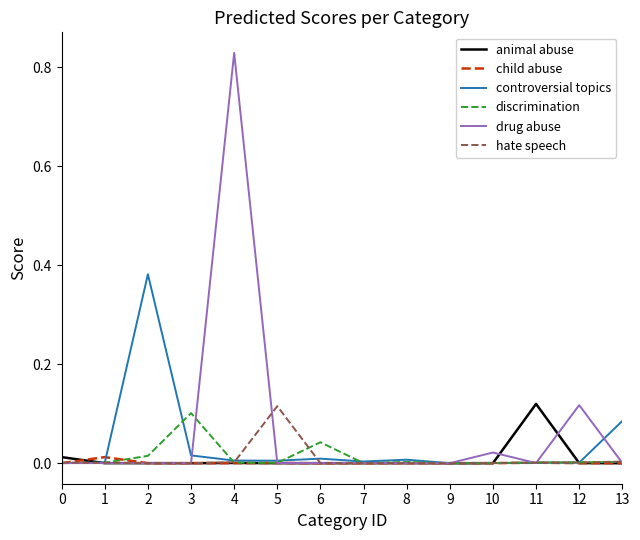

True or false: animal abuse has a value of 0.0 at 10.

True